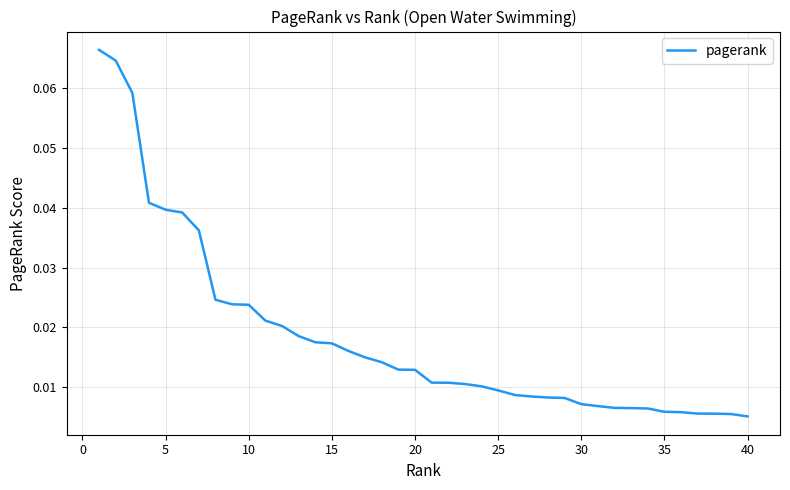

How many lines are shown in the chart?

1